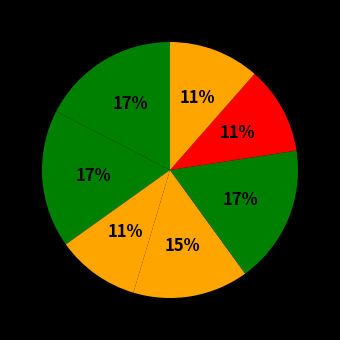

Count the number of slices in the pie.

7